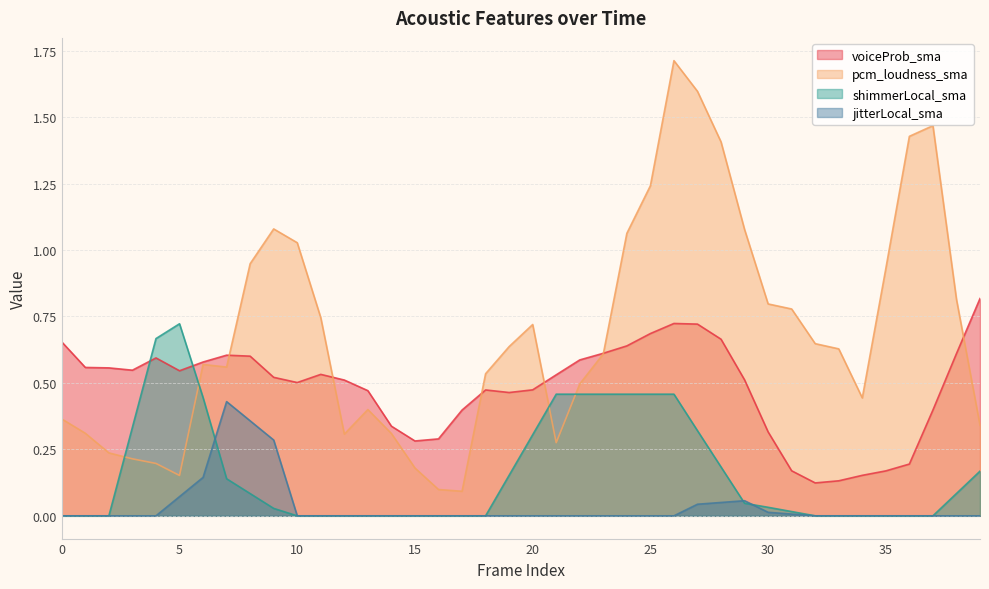

Is the value of jitterLocal_sma at 12 greater than the value of pcm_loudness_sma at 23?

No